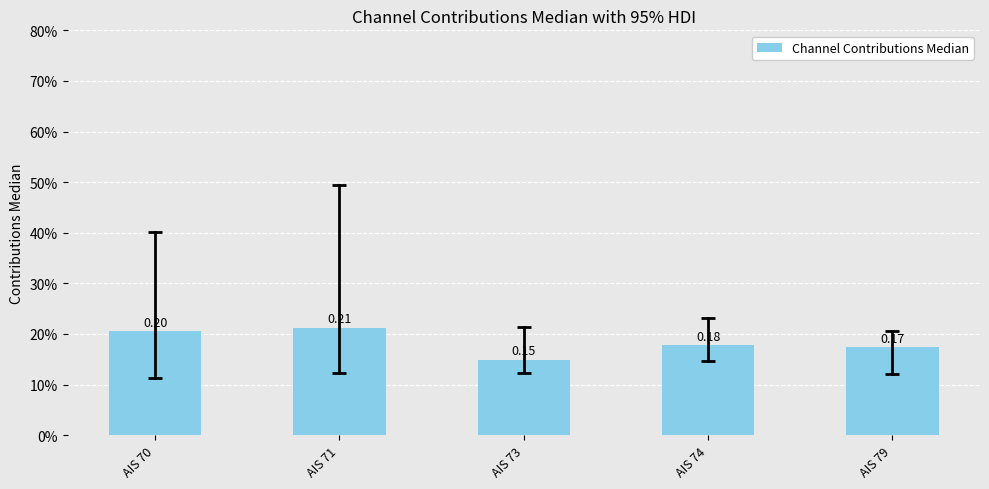

Are the bars horizontal?

No